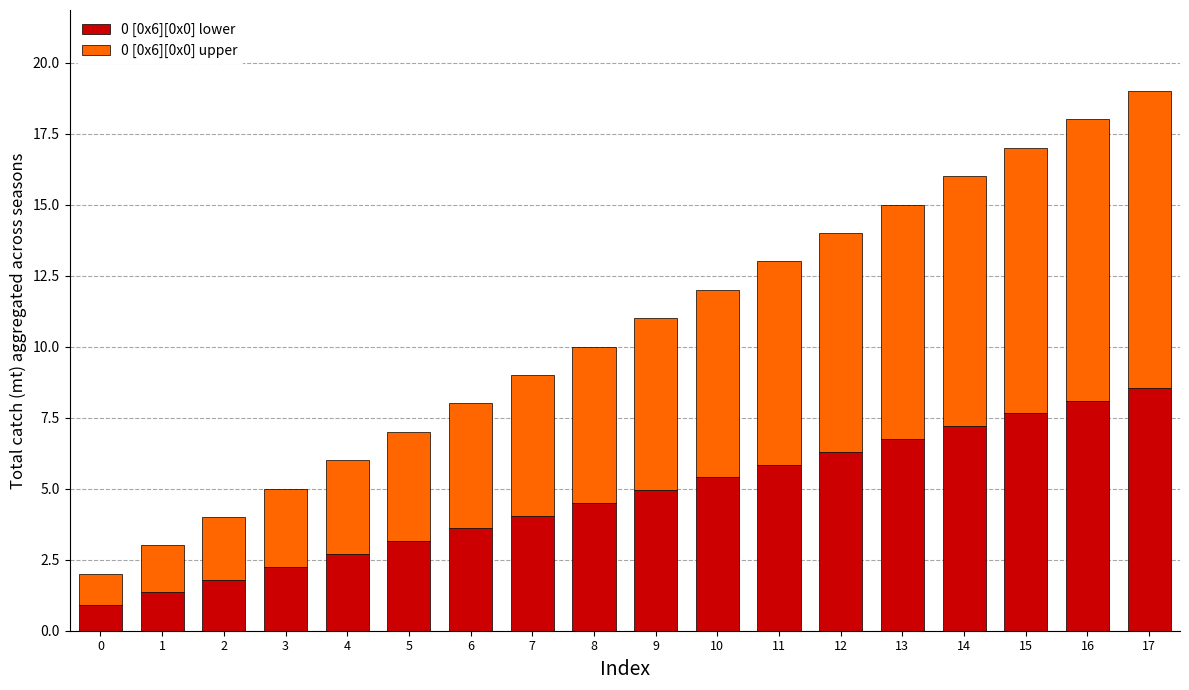

The value of 0 [0x6][0x0] lower at 10 is 7.3. True or false?

False